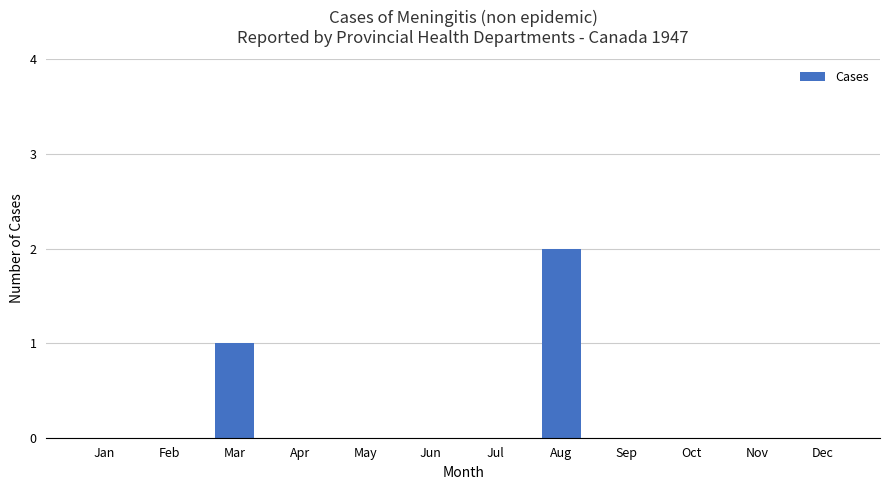

What is the sum of all values?

3